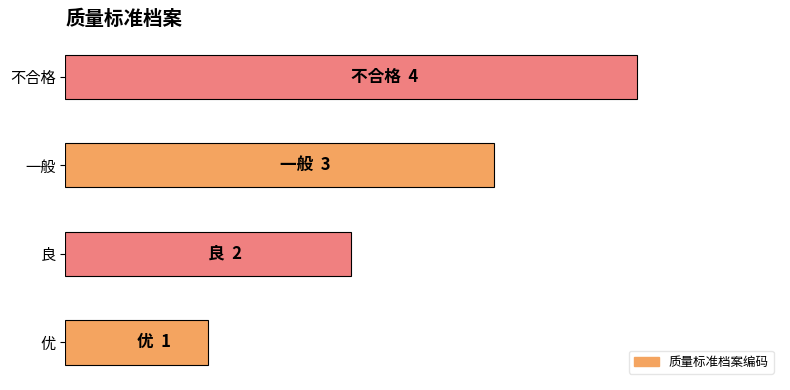

List the labels in order of value, largest first.

不合格, 一般, 良, 优